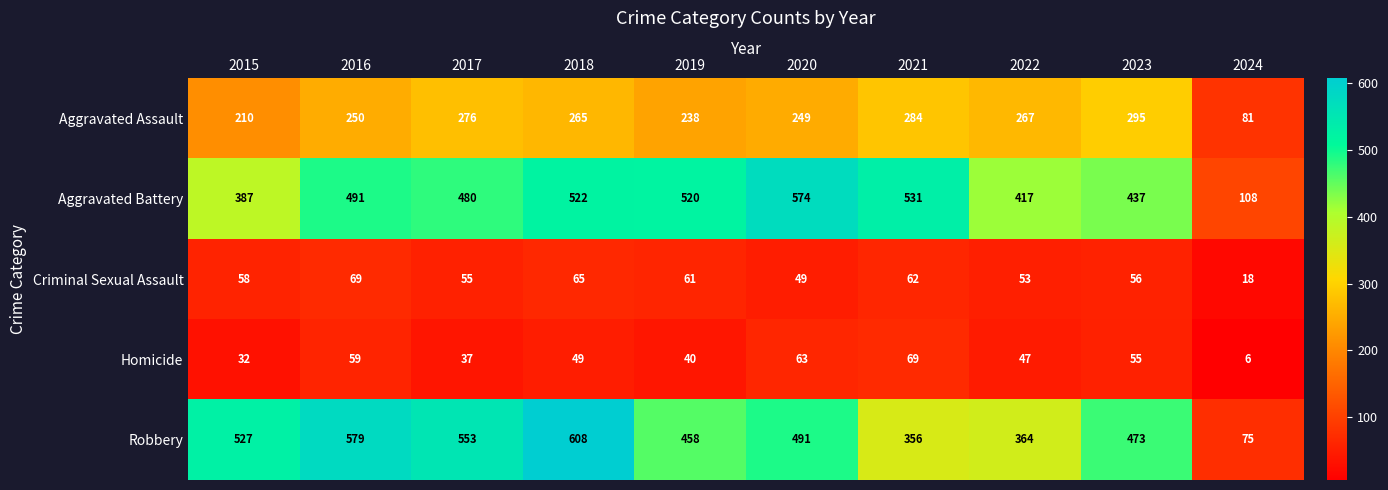

Rank the categories by Robbery value from lowest to highest.

2024, 2021, 2022, 2019, 2023, 2020, 2015, 2017, 2016, 2018